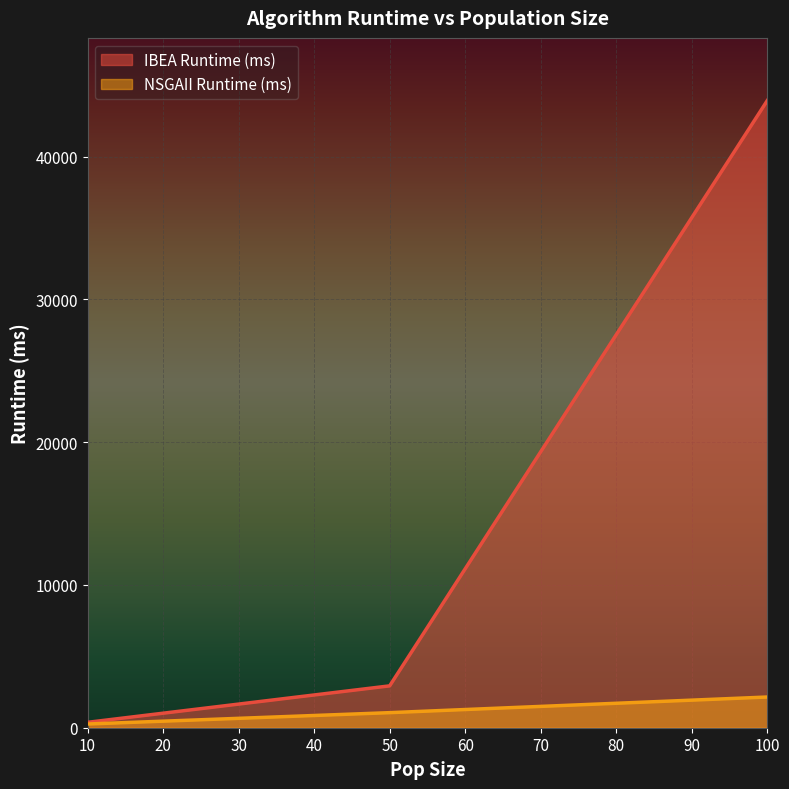

What is the minimum value for NSGAII Runtime (ms)?

260